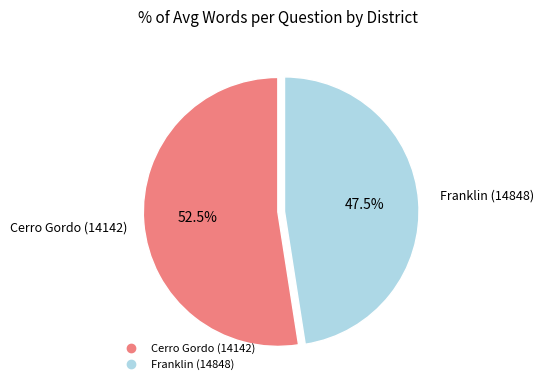

Which slice is the smallest?

Franklin (14848)